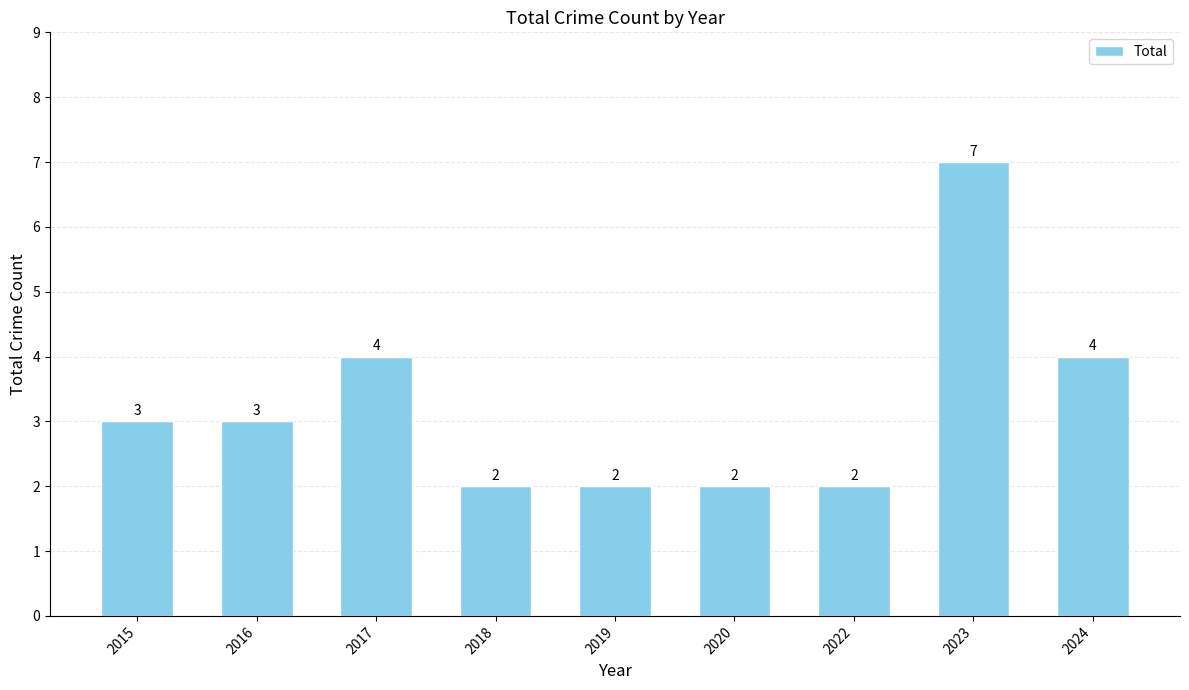

What is the change in value from 2022 to 2024?

+2